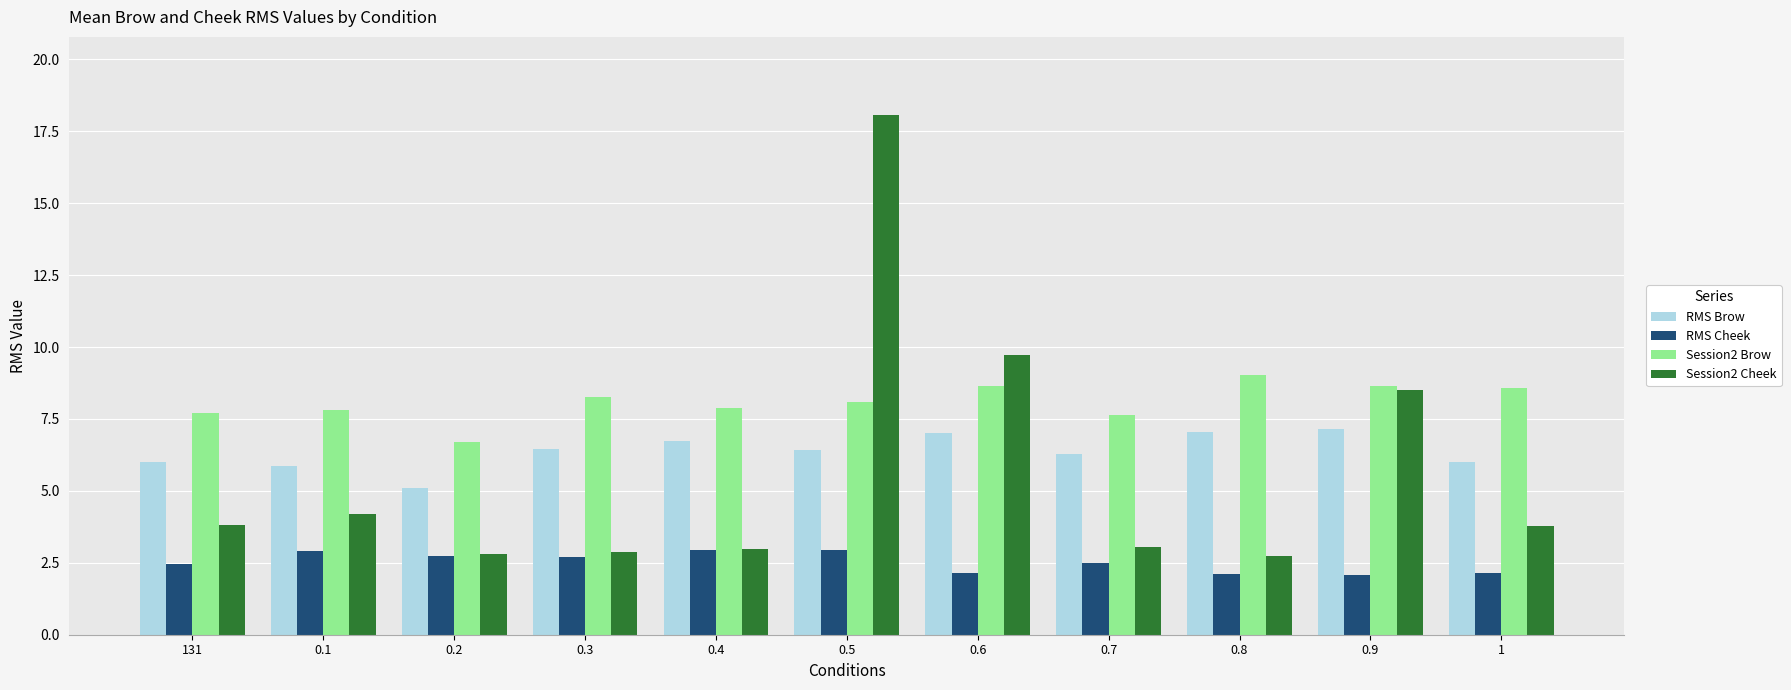

What is the approximate value of Session2 Cheek at 0.9?

8.5